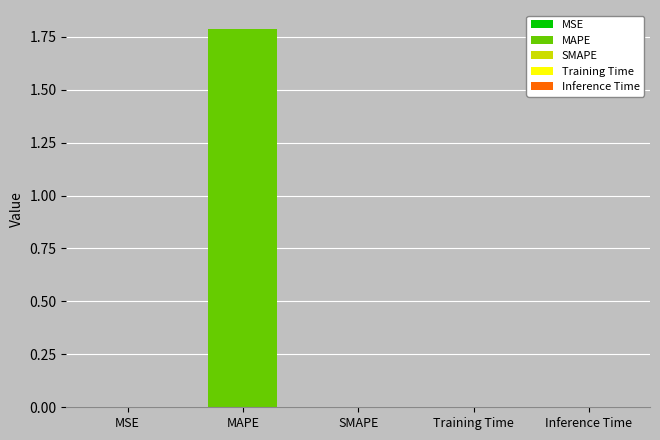

Reading right to left, what are all the values shown in this chart?

Inference Time=0.0	Training Time=0.0	SMAPE=0.0	MAPE=1.8	MSE=0.0